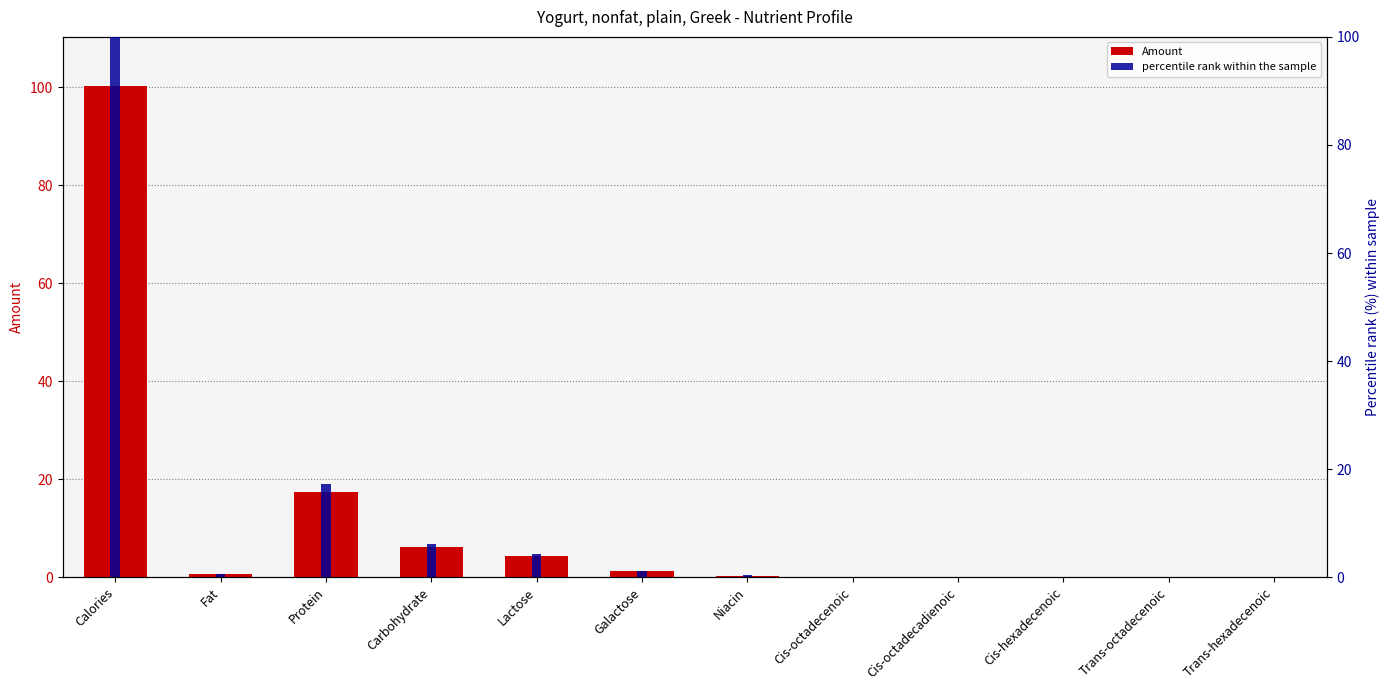

What is the label of the 5th bar from the left?

Lactose